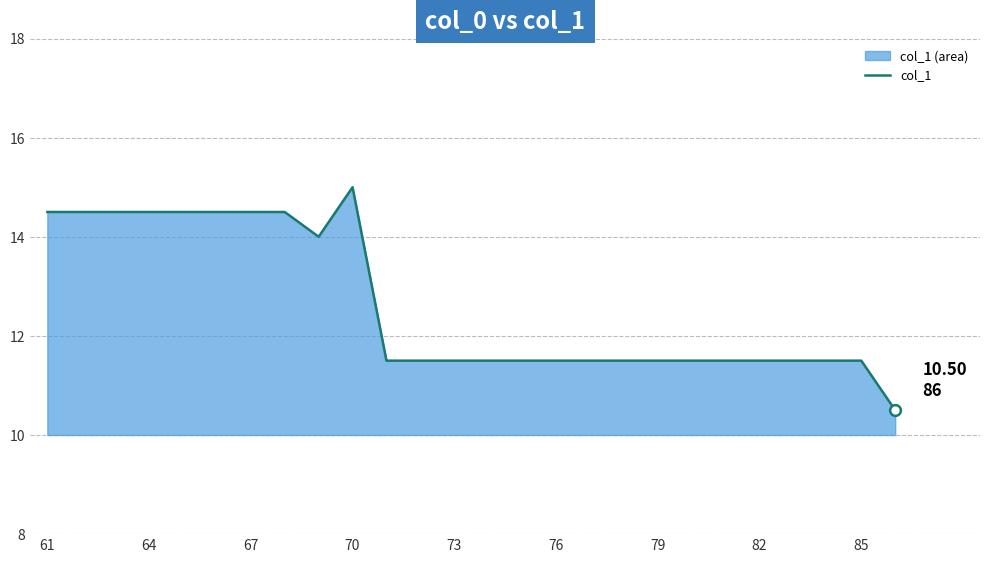

Which has a higher value, 82 or 61?

61